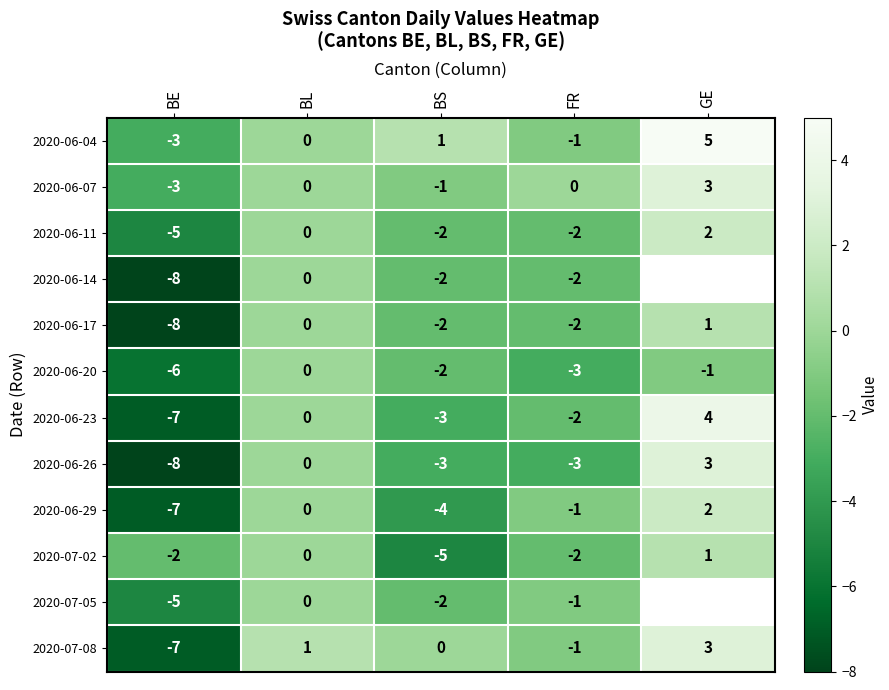

Is the value of 2020-06-11 at BL greater than the value of 2020-06-07 at GE?

No